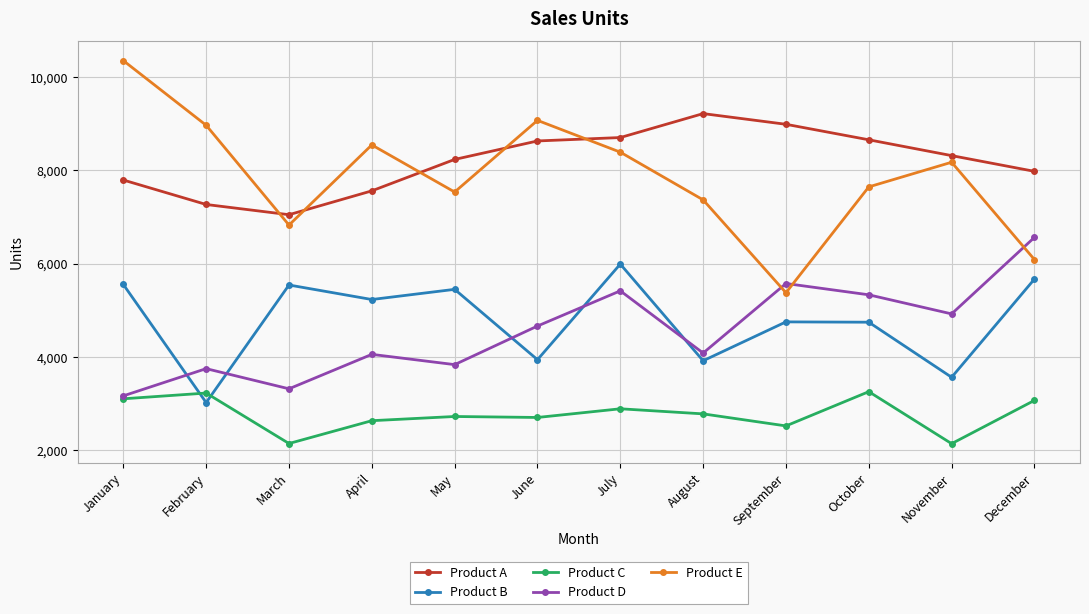

Rank the series by their maximum value, from highest to lowest.

Product E, Product A, Product D, Product B, Product C